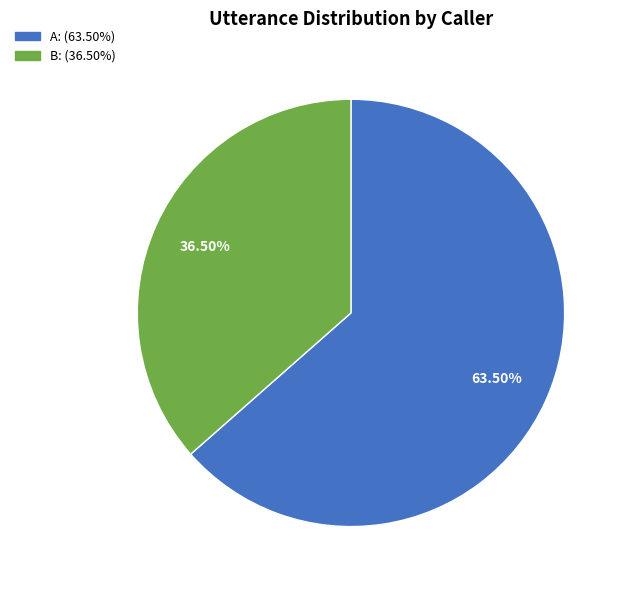

To the nearest percent, what is the difference between the B and A slice percentages?

27%